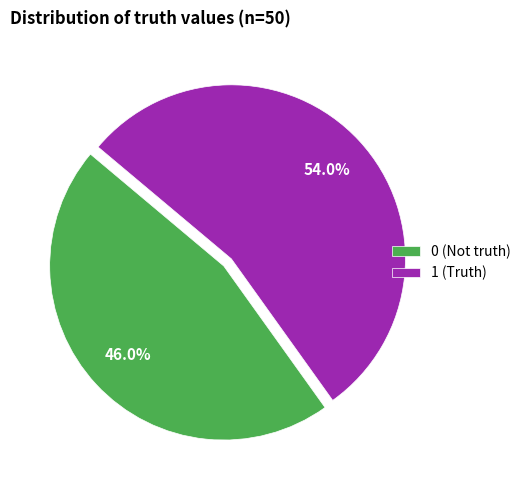

What is the largest slice in the pie chart?

1